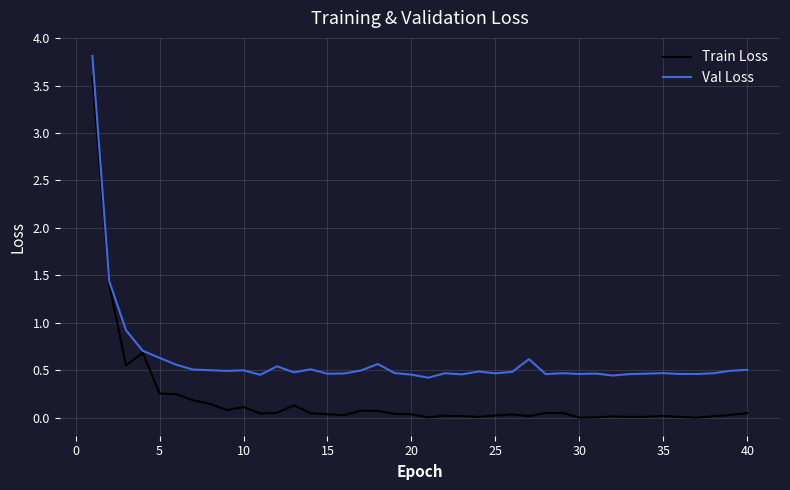

What is the greatest value displayed?

3.8